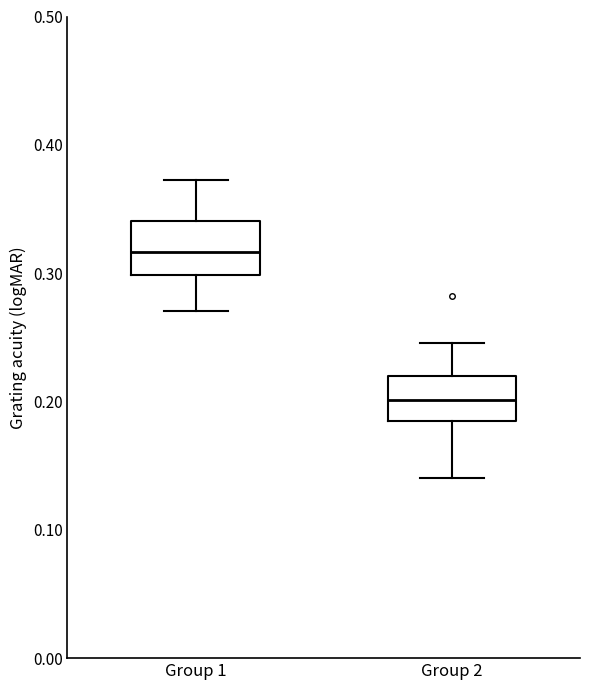

Which box's median line is the highest?

Group 1